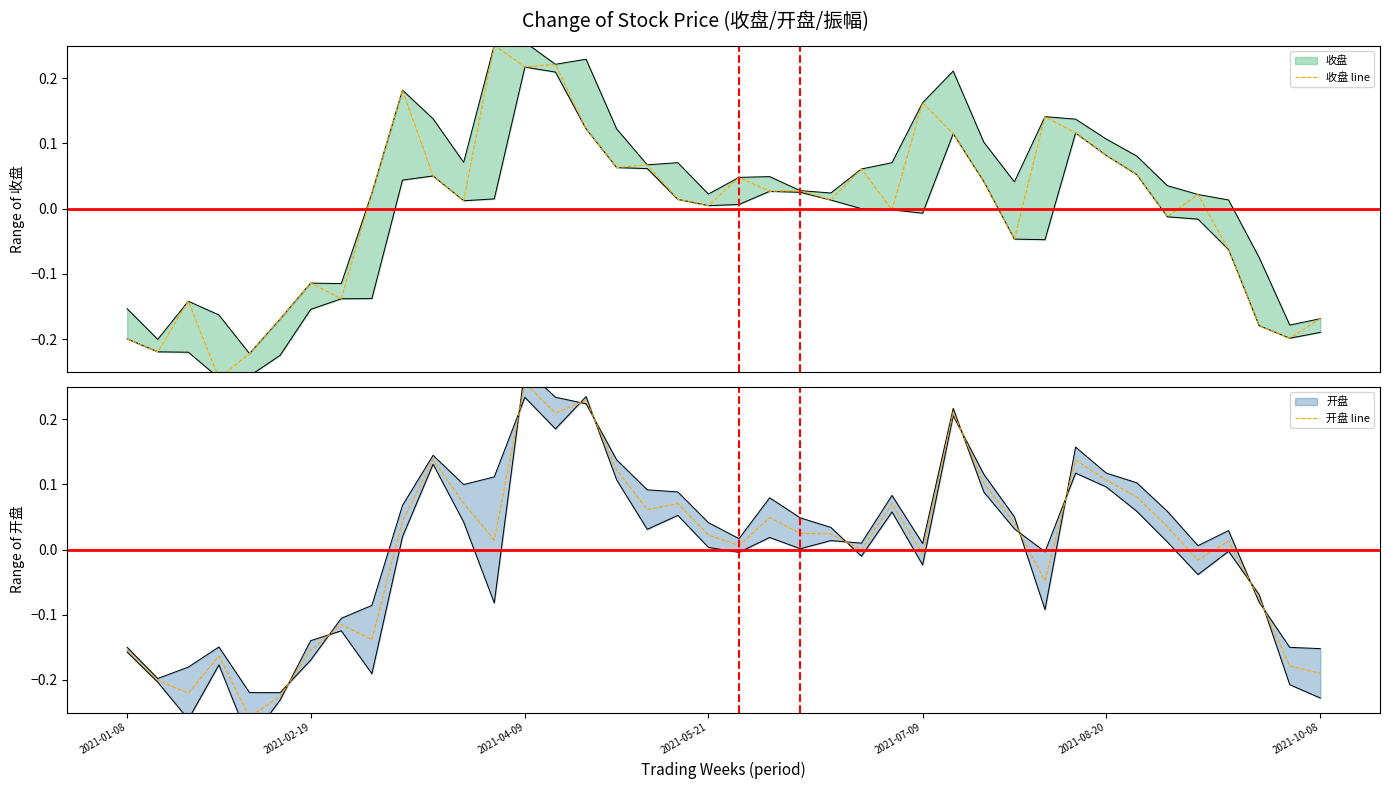

At 2021-02-19, list the series in order from smallest to largest.

收盘 line, 开盘 line